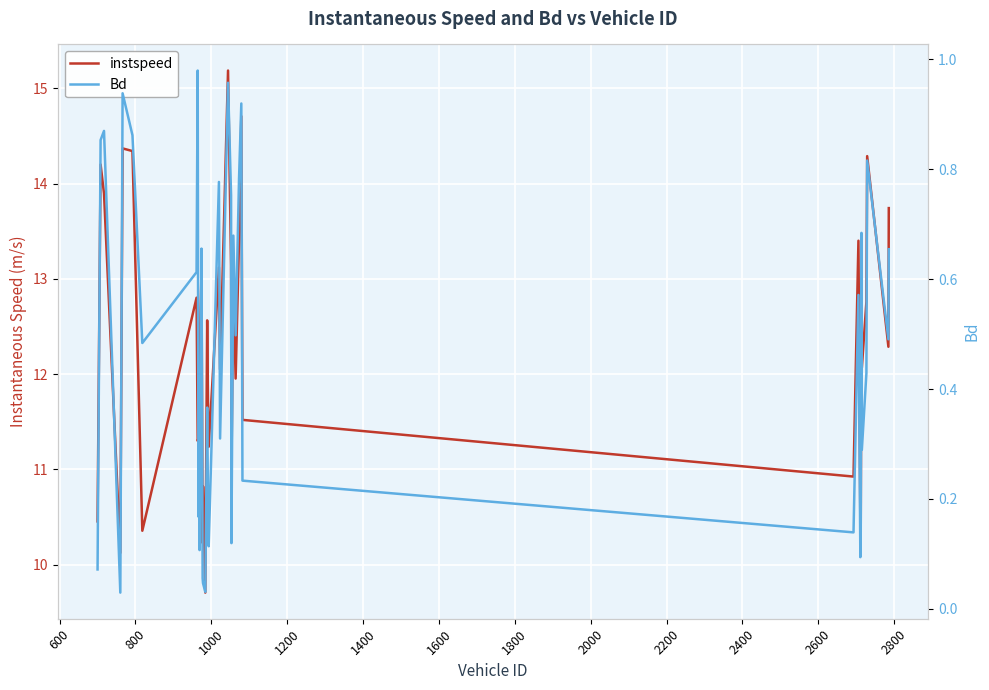

True or false: instspeed and Bd cross at least once.

False